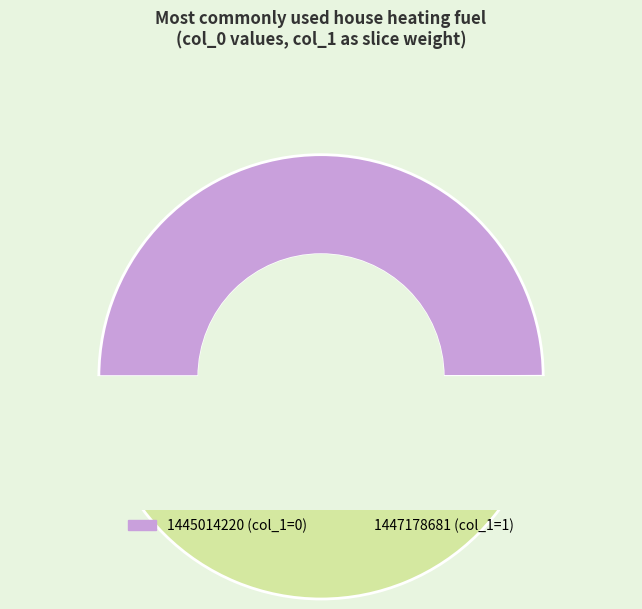

Does 1445014220 account for over 50% of the chart?

No